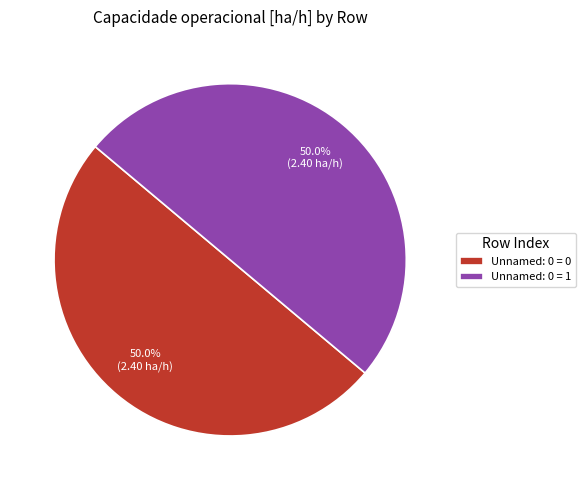

Is it true that Unnamed: 0 = 1 is 41% of the pie?

False